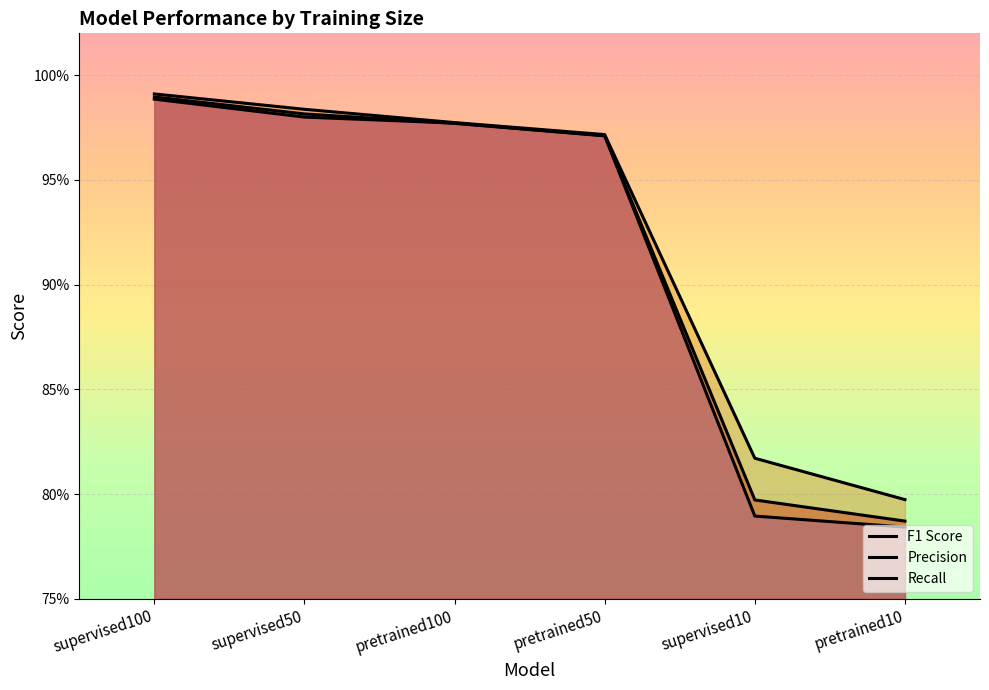

Is the value of F1 Score at pretrained50 greater than the value of Precision at supervised50?

No